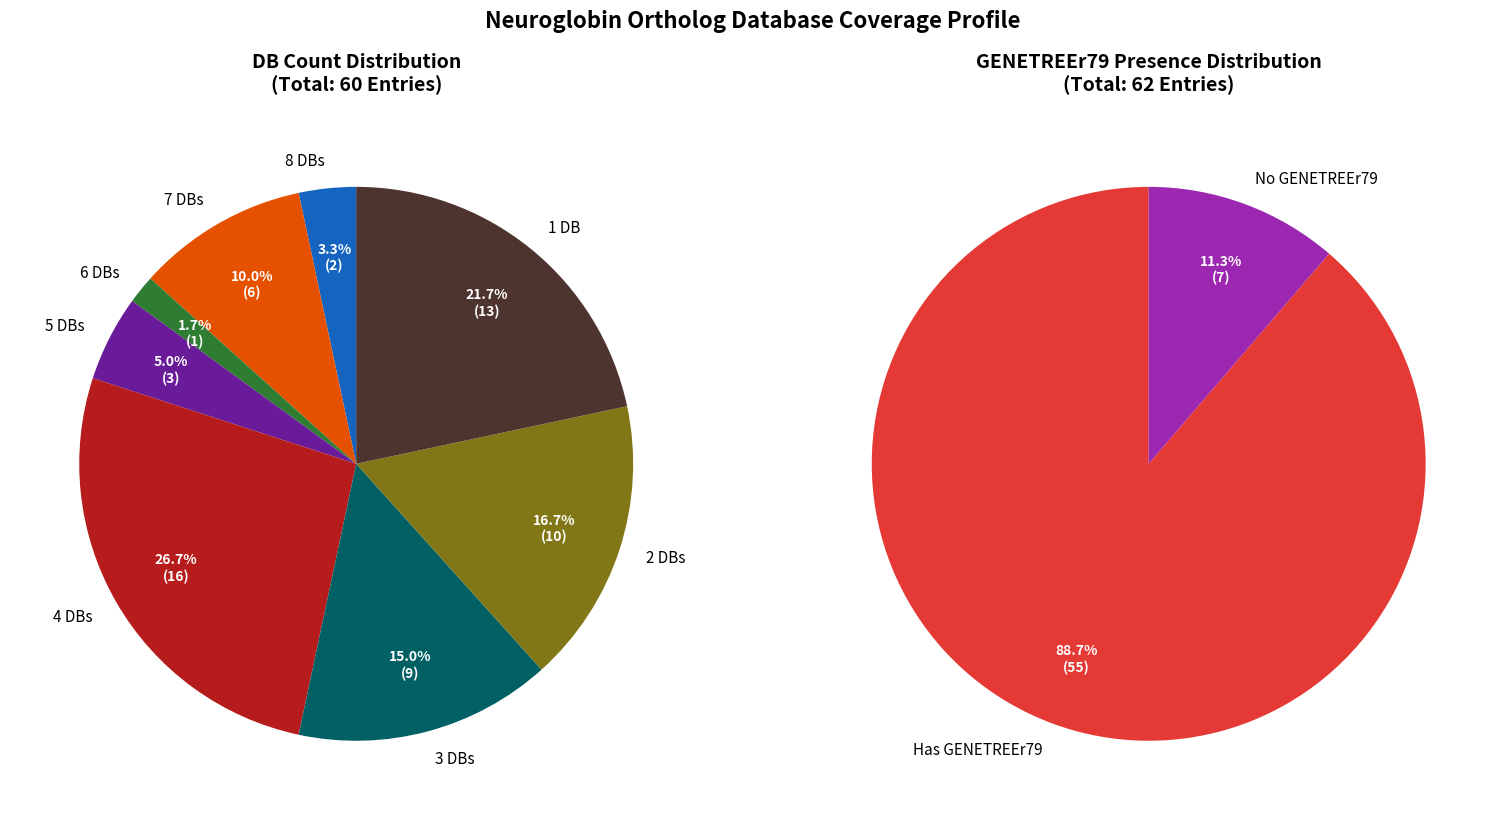

How many slices are in this pie chart?

8